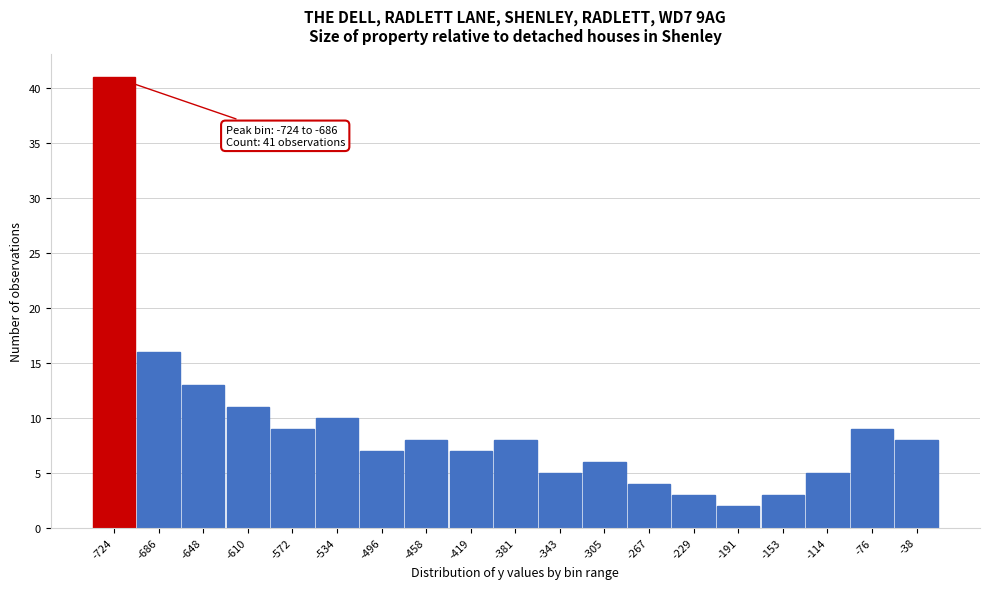

Reading right to left, extract all data points from this chart.

-38=8	-76=9	-114=5	-153=3	-191=2	-229=3	-267=4	-305=6	-343=5	-381=8	-419=7	-458=8	-496=7	-534=10	-572=9	-610=11	-648=13	-686=16	-724=41